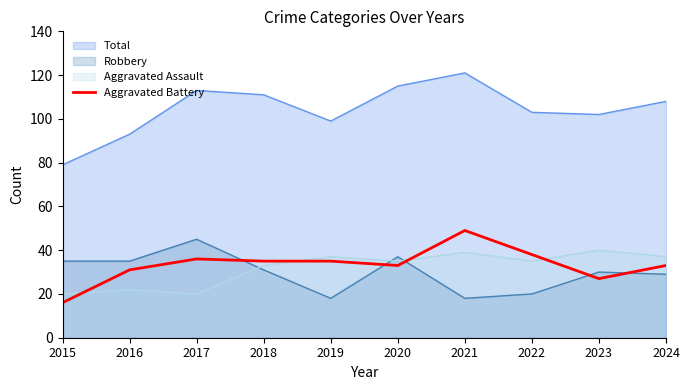

How many intersections are there between Robbery and Aggravated Battery?

5